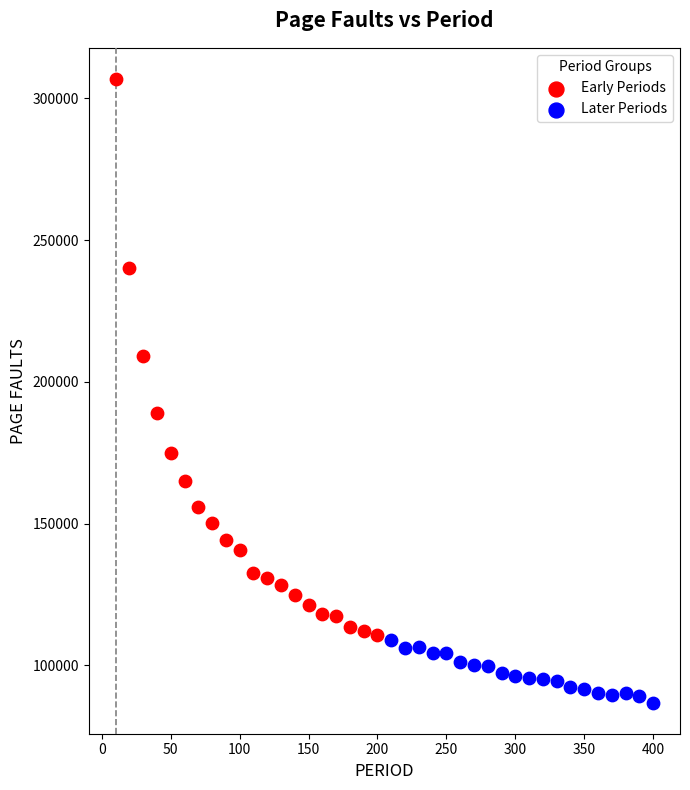

Which series has the widest spread of Y values?

Early Periods